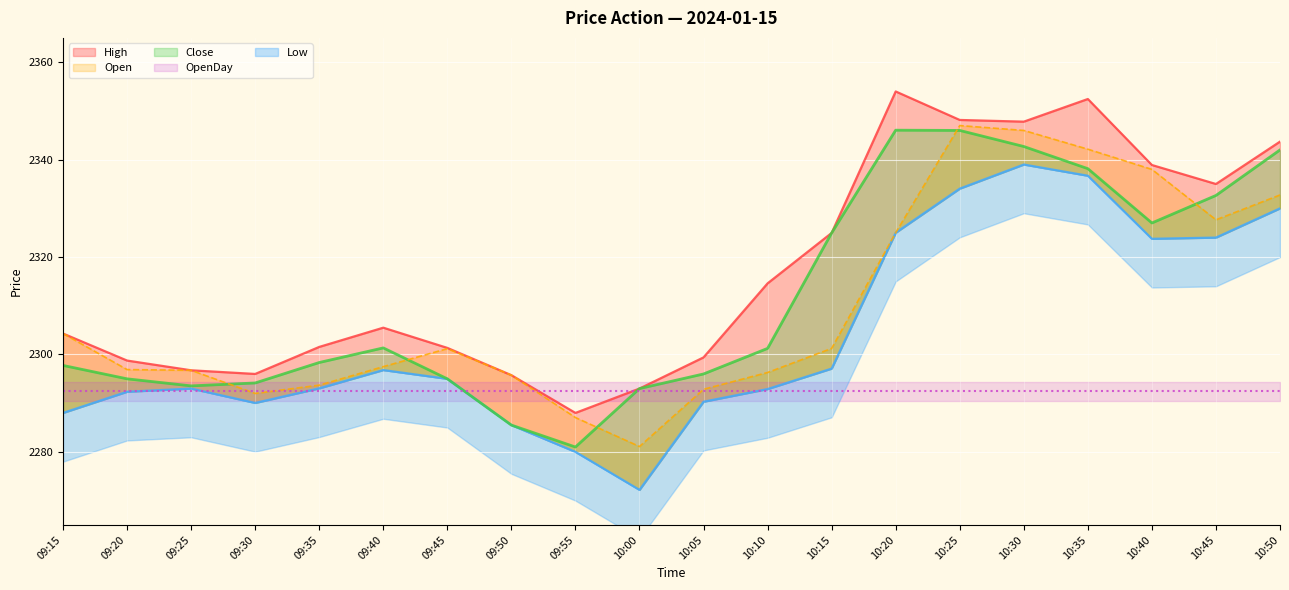

What is the sum of the Low values at 09:40 and 10:15?

4593.9